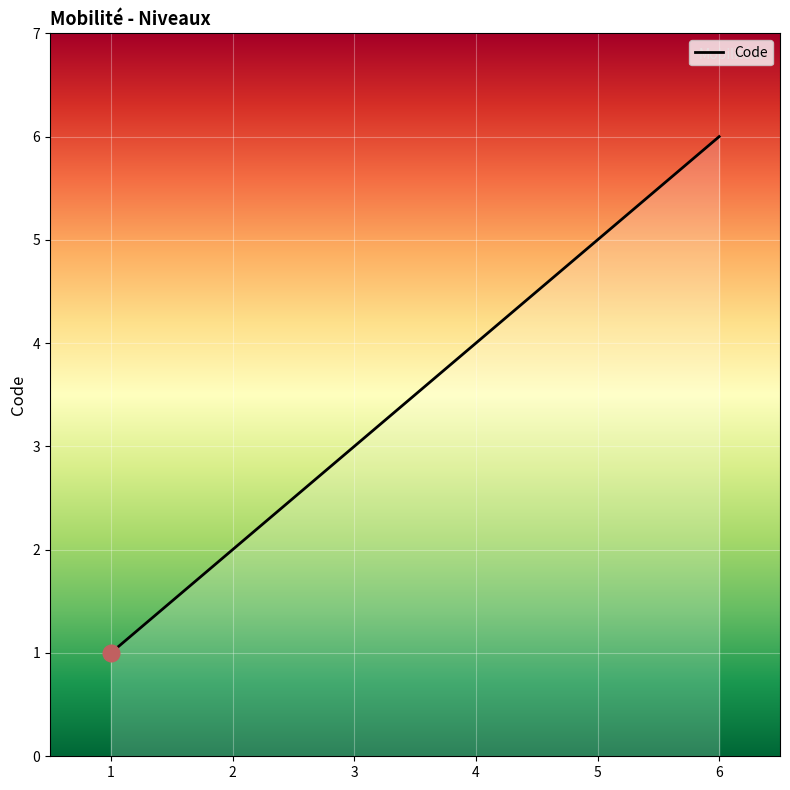

At which label is the value closest to 3?

3